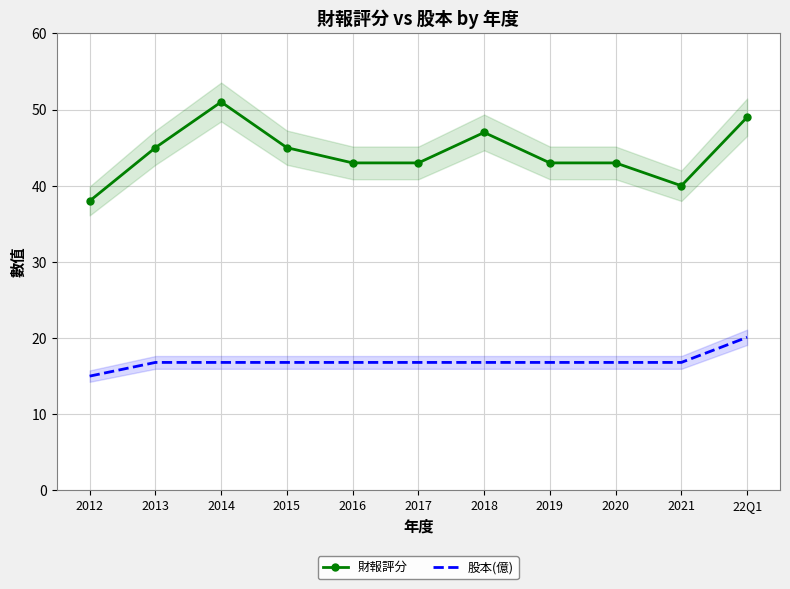

At 2021, list the series in order from largest to smallest.

財報評分, 股本(億)